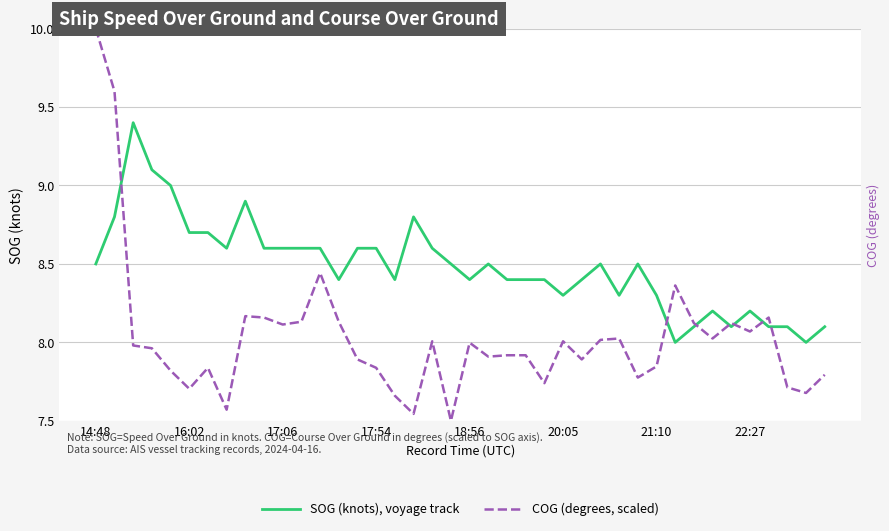

At how many categories does at least one series exceed 8?

39